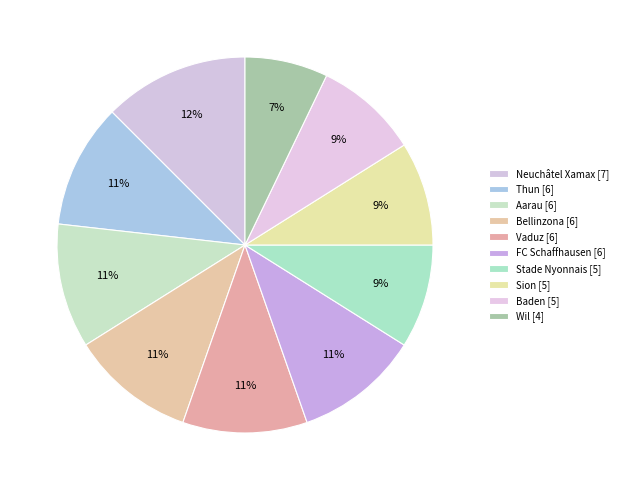

What is the smallest slice in the pie chart?

Wil